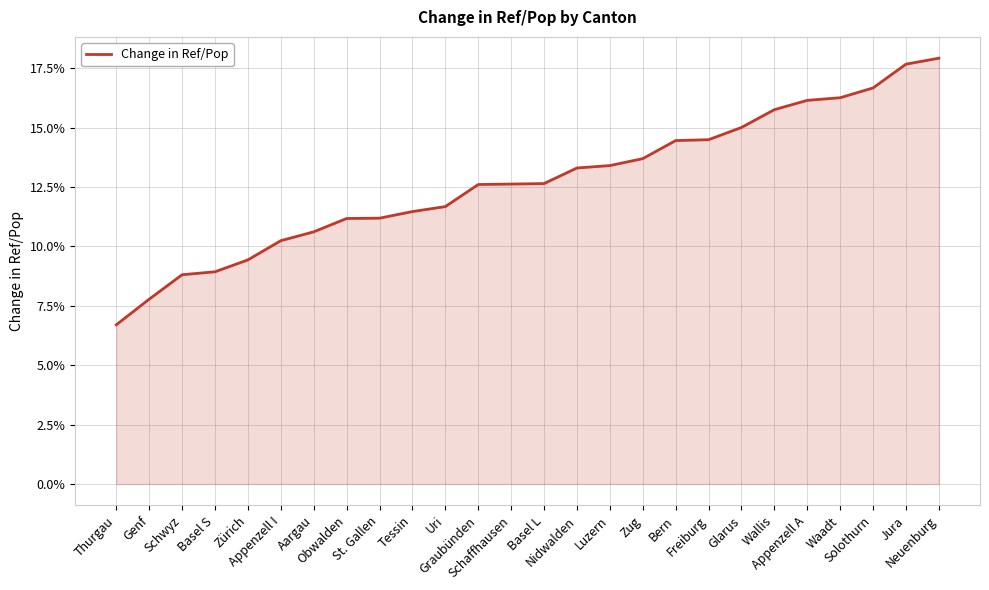

What is the greatest value displayed?

0.2